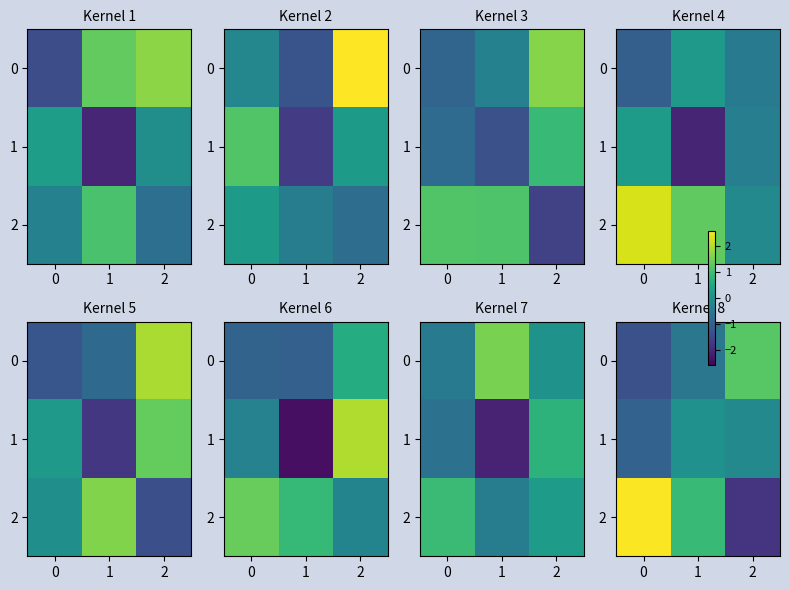

What is the difference between the maximum and second lowest values in the 2 series?

1.6